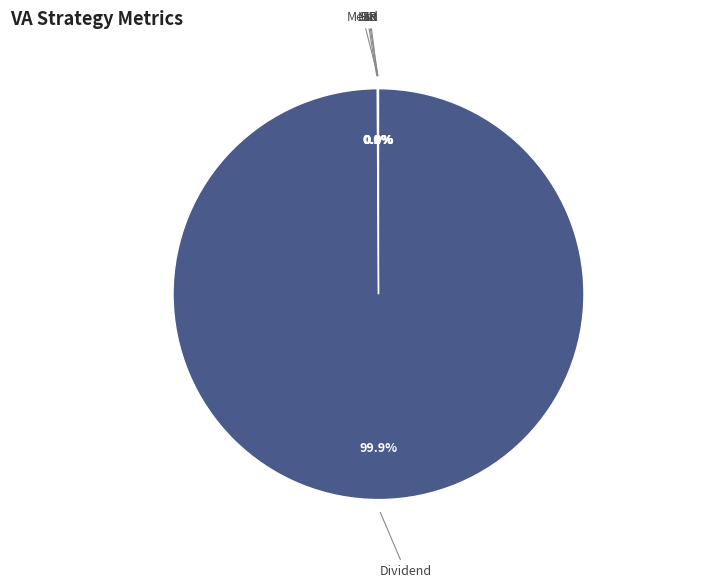

Is there any slice that represents more than half of the pie?

Yes